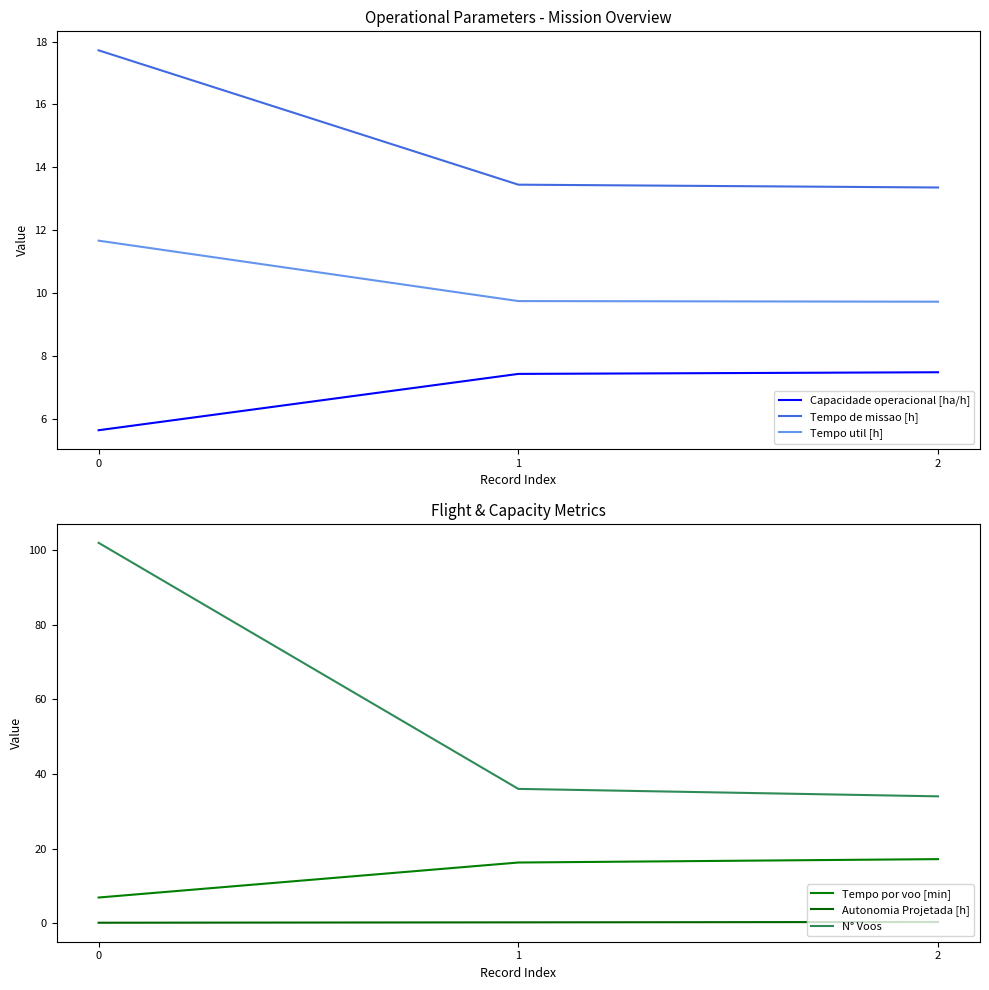

What is the lowest value of the Autonomia Projetada [h] series?

0.1